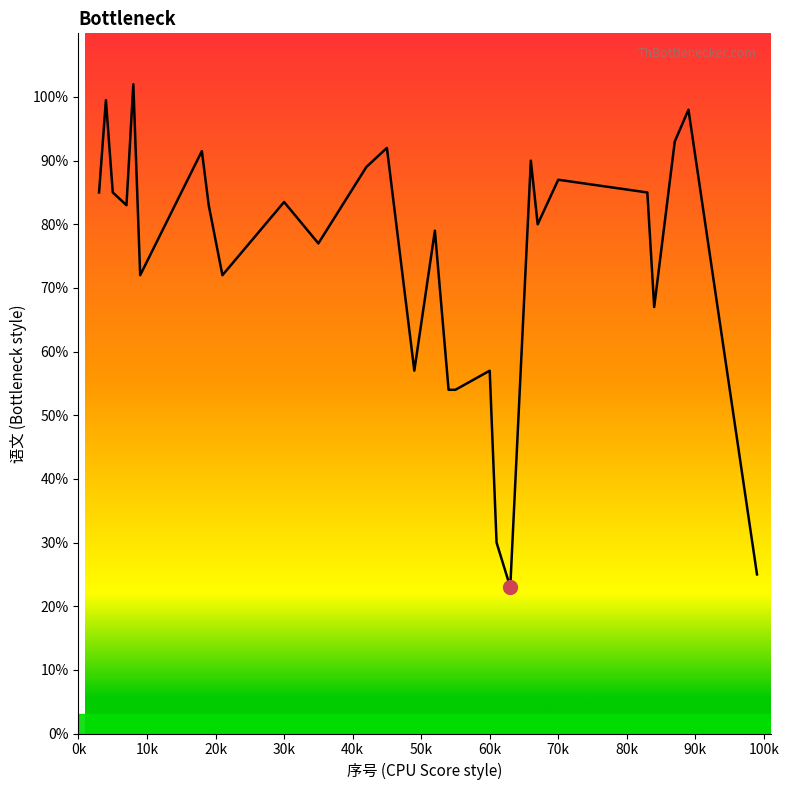

What is the smallest value displayed?

23.0